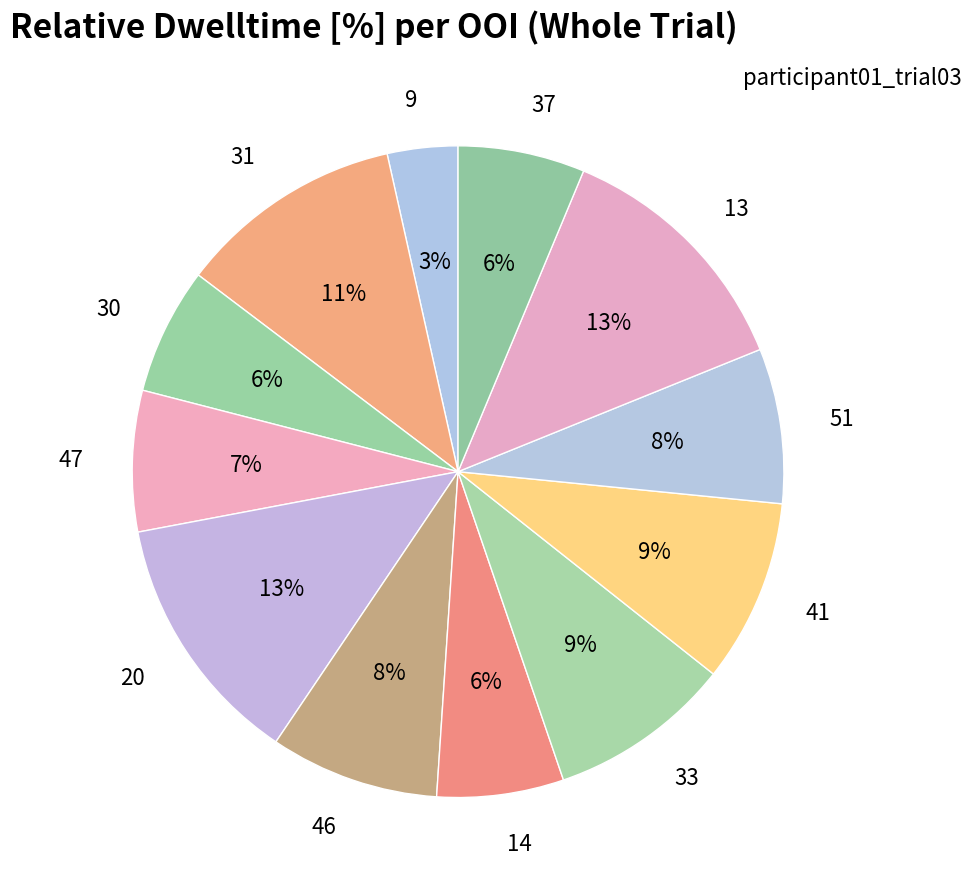

To the nearest percent, what is the average slice percentage?

8%